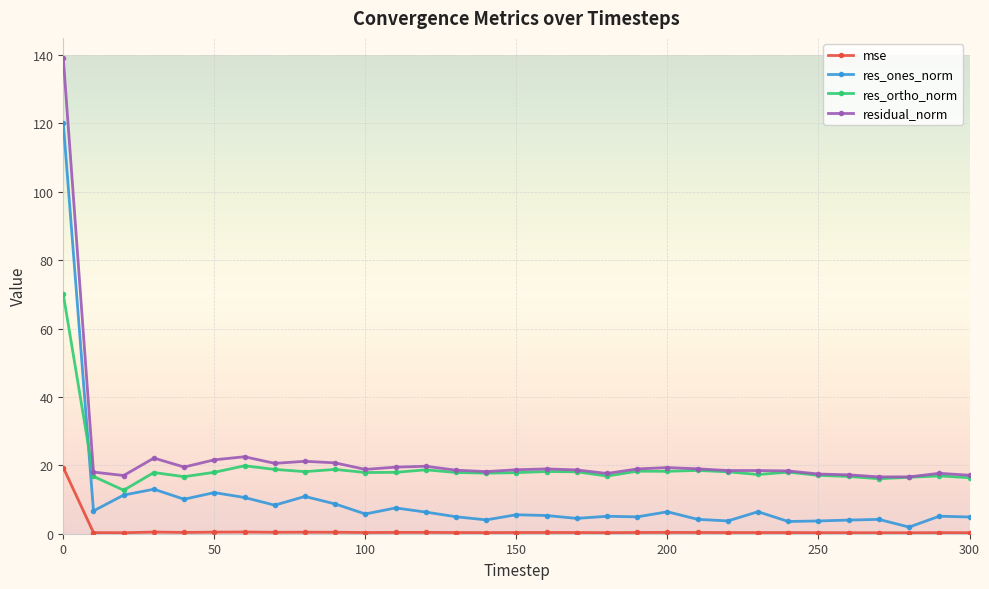

What is the value of the residual_norm point at the 18th from the left?

18.7